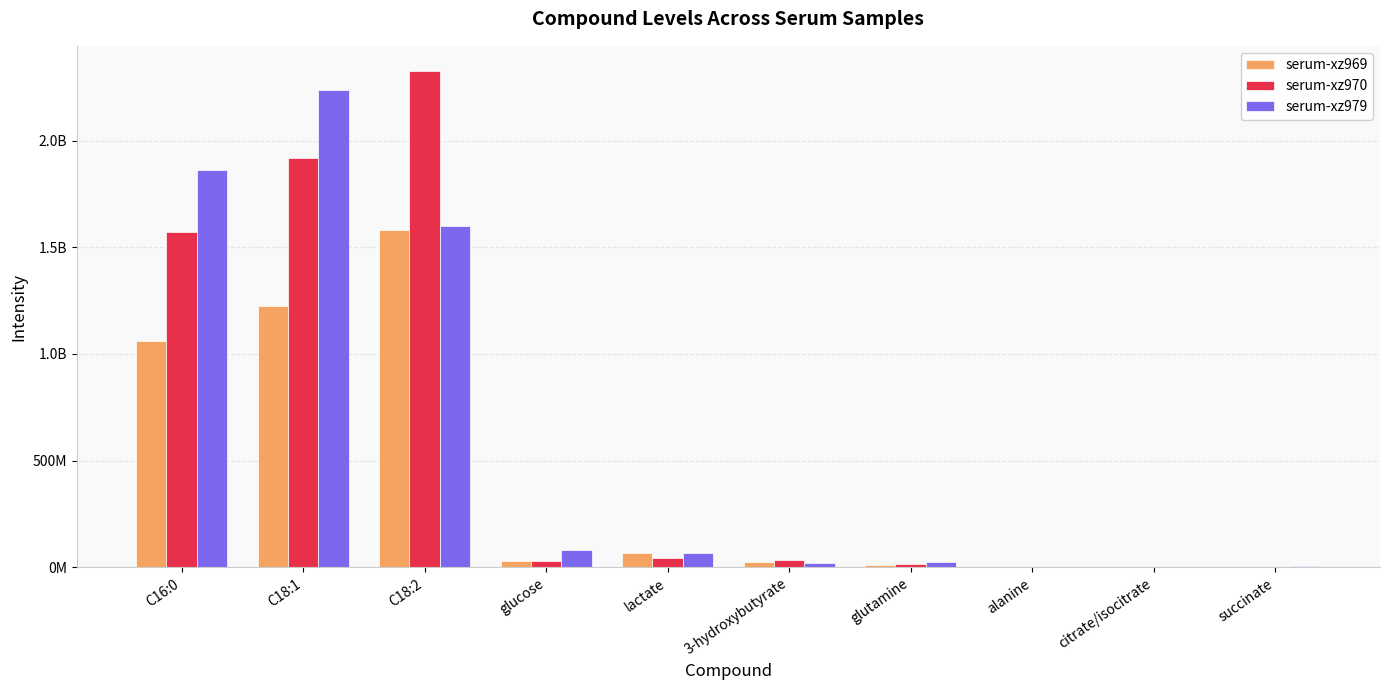

What are all the series names shown in the legend?

serum-xz969, serum-xz970, serum-xz979